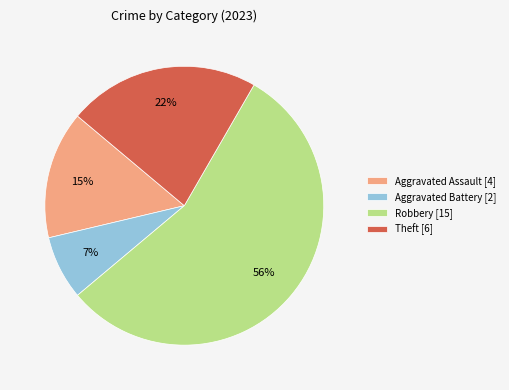

How many segments does this pie chart have?

4